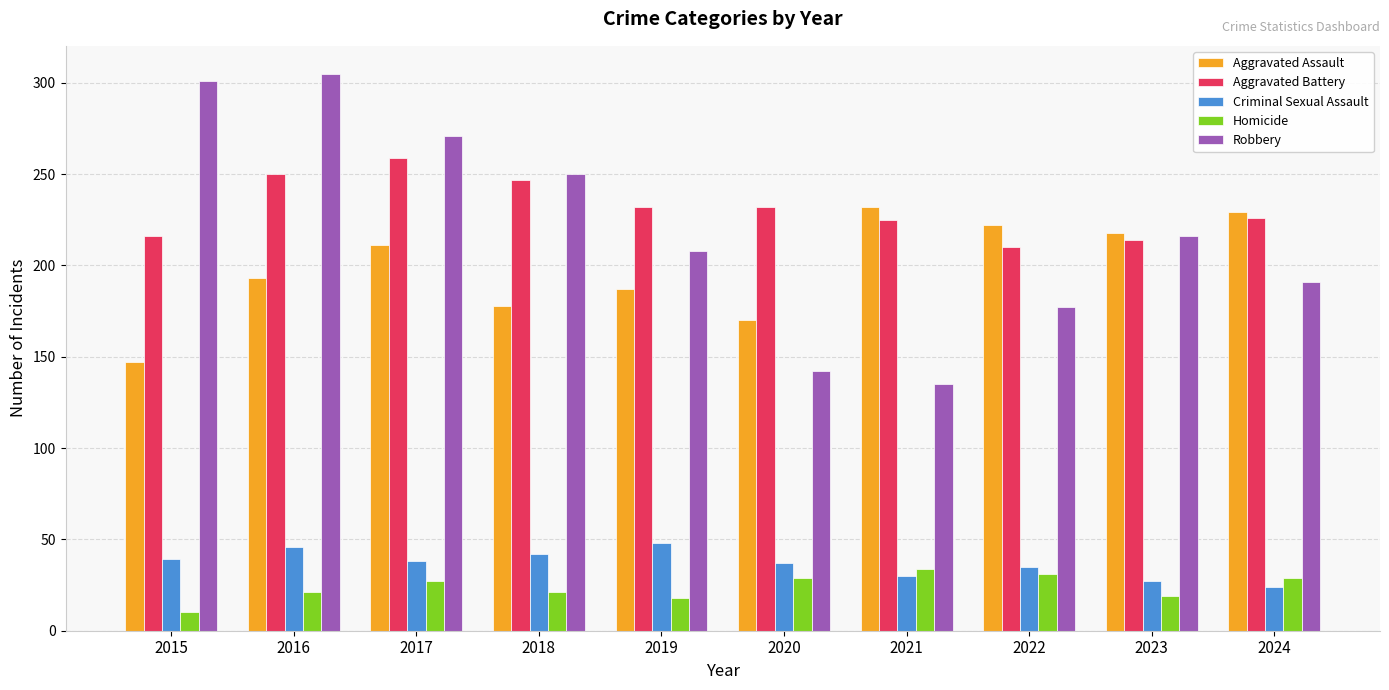

Which series changed the most between 2019 and 2024?

Aggravated Assault